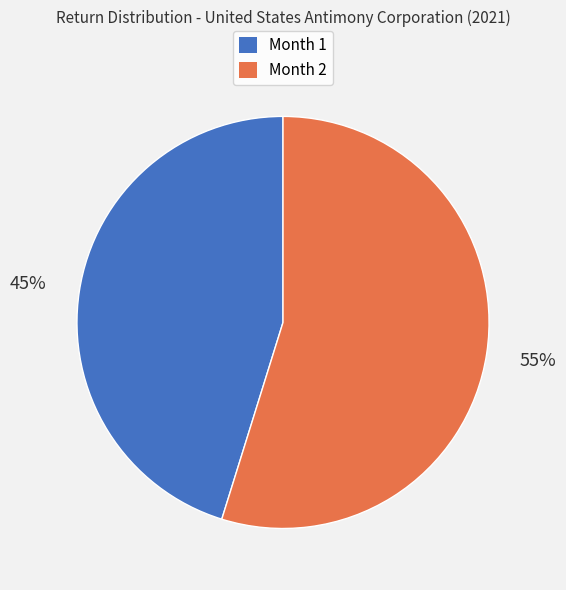

Which category has the biggest portion of the pie?

Month 2